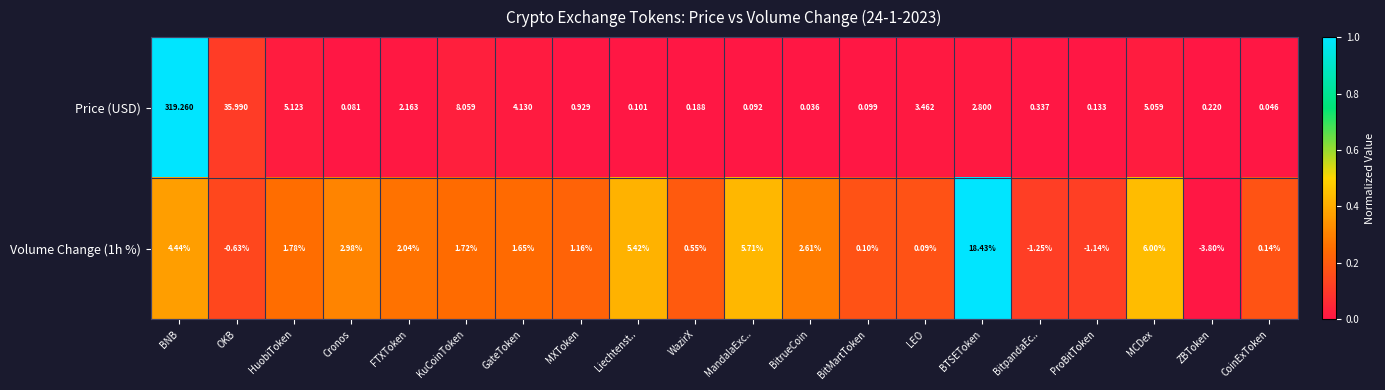

At which label is Price (USD) closest to 159?

OKB